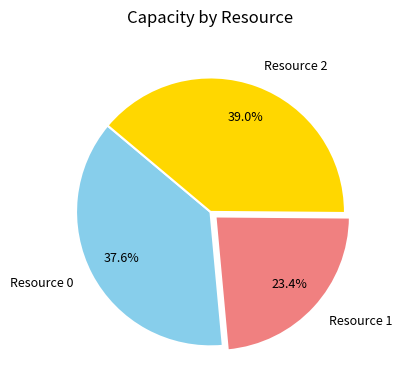

Approximately how many times larger is the value at Resource 2 compared to Resource 0?

1.0